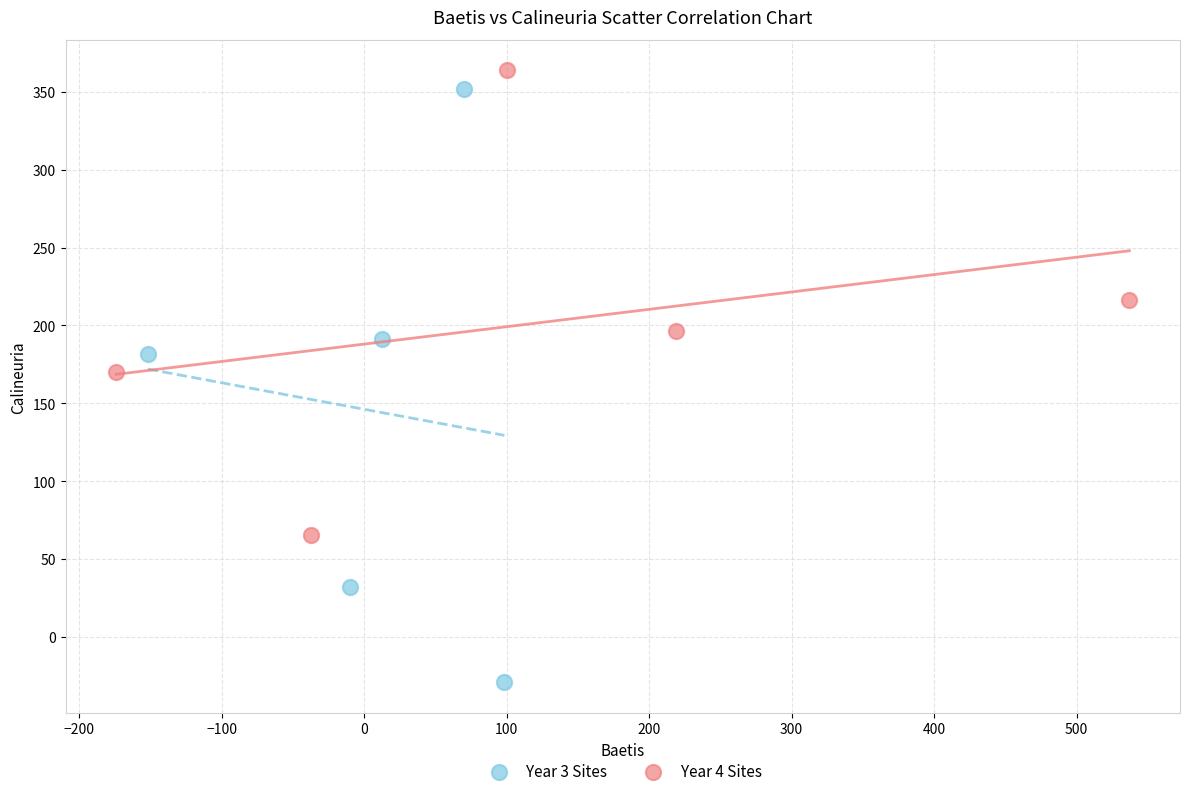

What are all the series names shown in the legend?

Year 3 Sites, Year 4 Sites